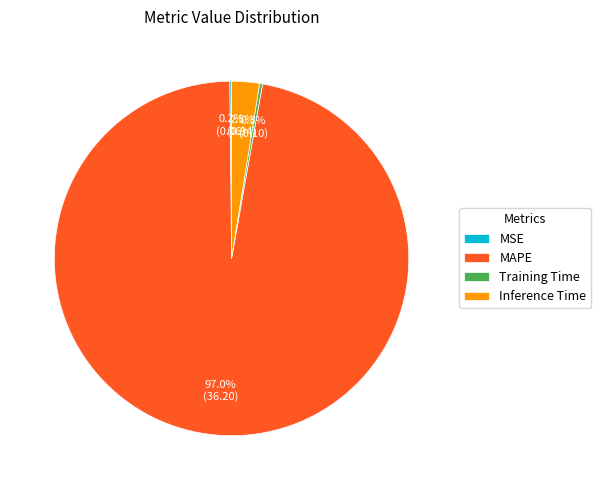

Does any single category account for the majority?

Yes